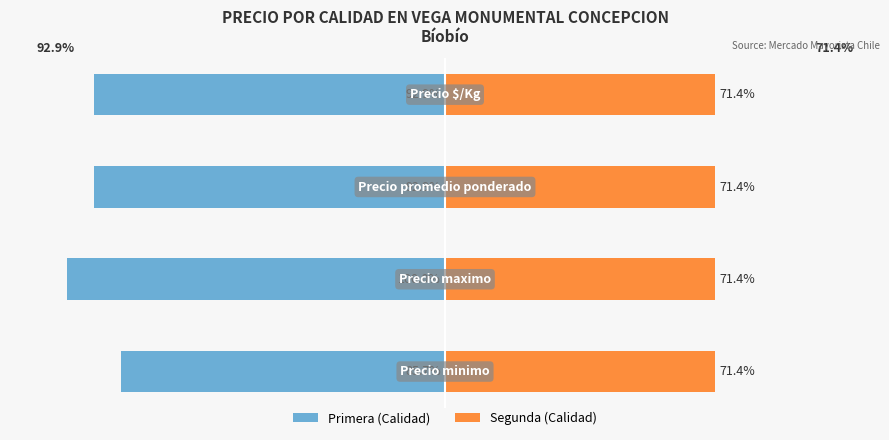

What is the value of the Primera (Calidad) bar at the 2nd from the left?

-100.0